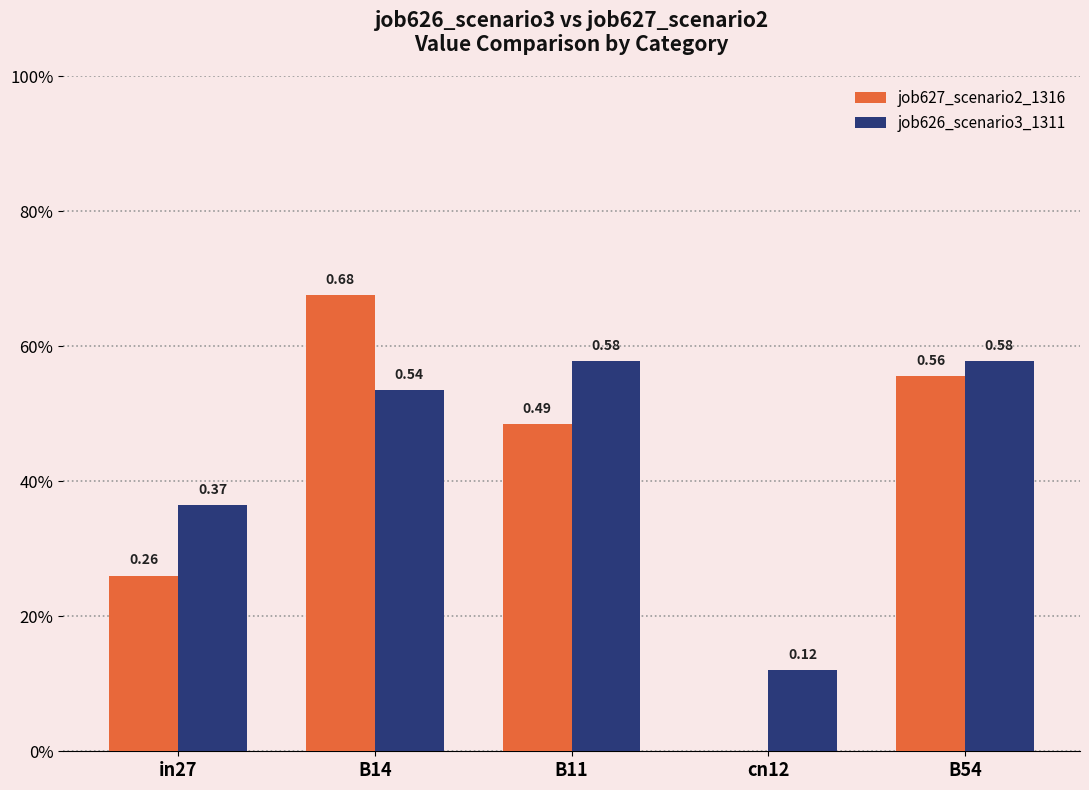

What are all the series names shown in the legend?

job627_scenario2_1316, job626_scenario3_1311